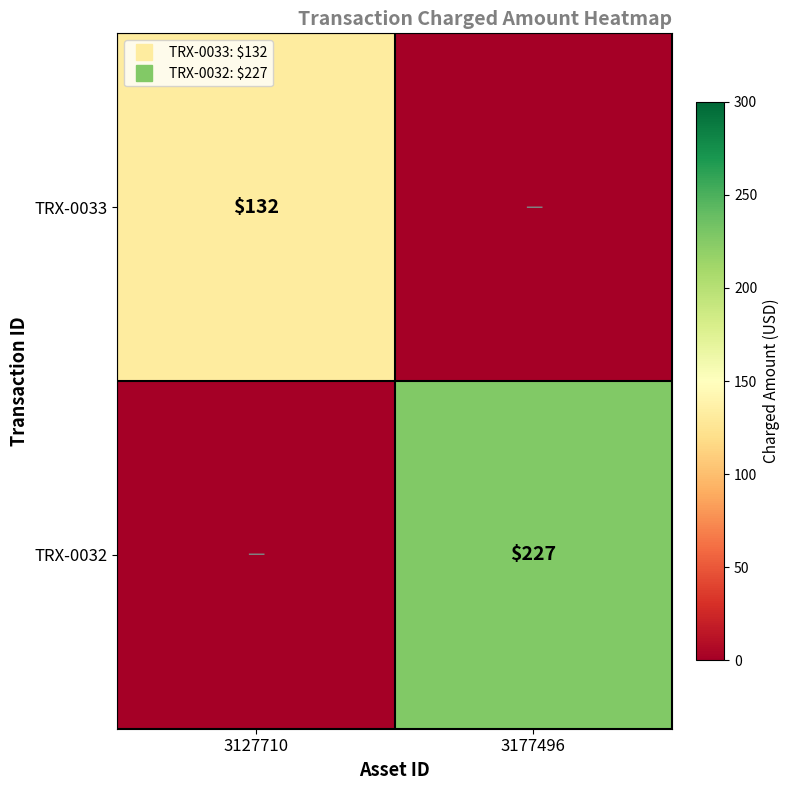

What is the difference between the maximum and minimum values in the TRX-0033 series?

132